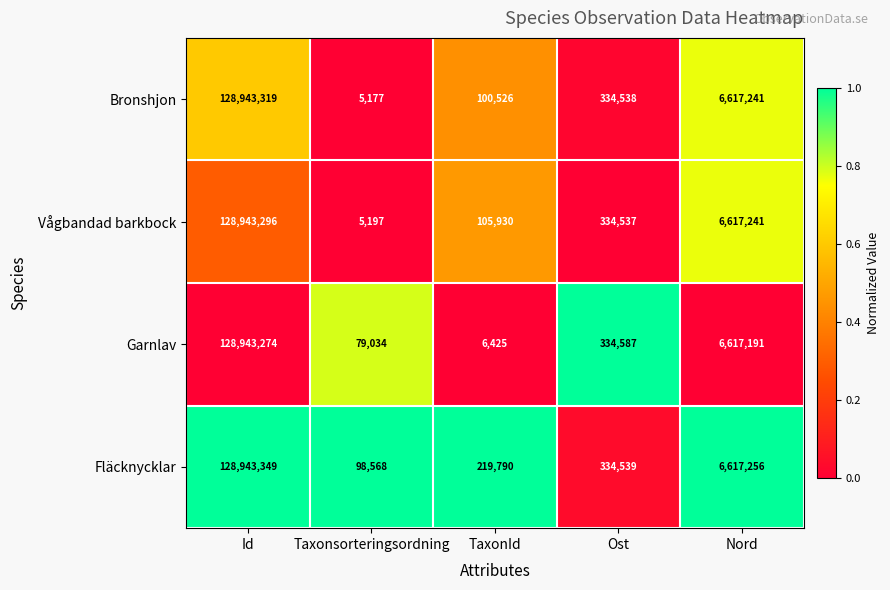

What is the average value of the Bronshjon series?

27200160